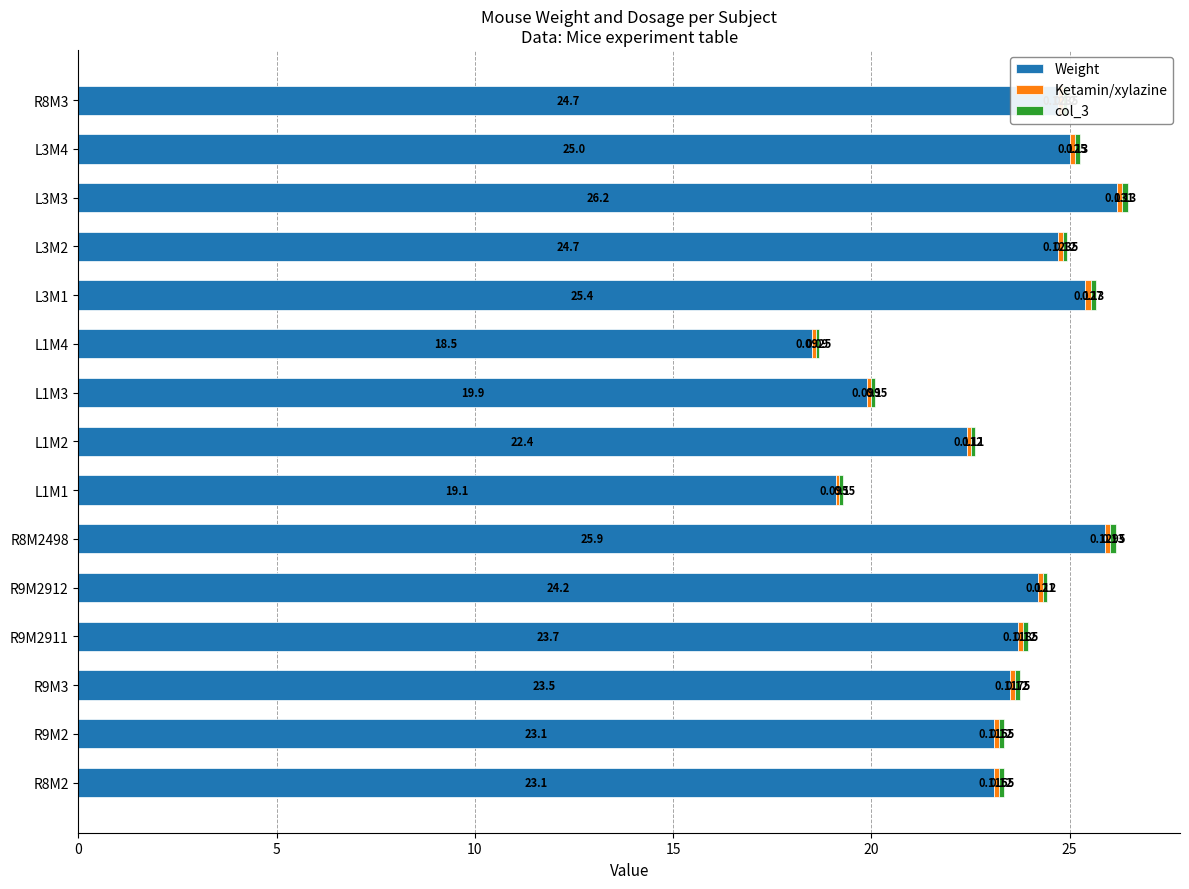

Rank the series by their maximum value, from highest to lowest.

Weight, Ketamin/xylazine, col_3